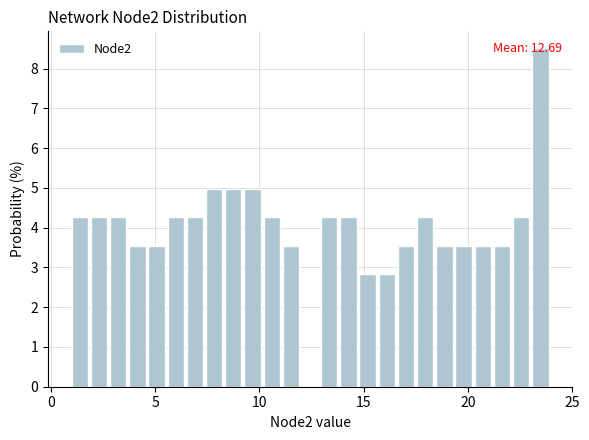

Read against the x-axis, roughly where is the centre of the tallest bar?

23.5